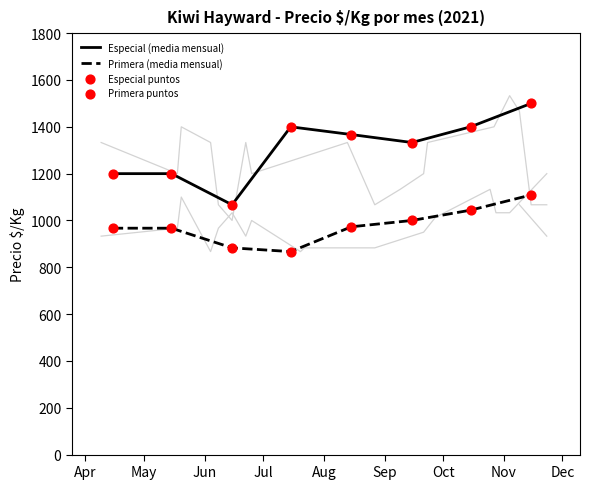

At how many categories does at least one series exceed 1483?

1